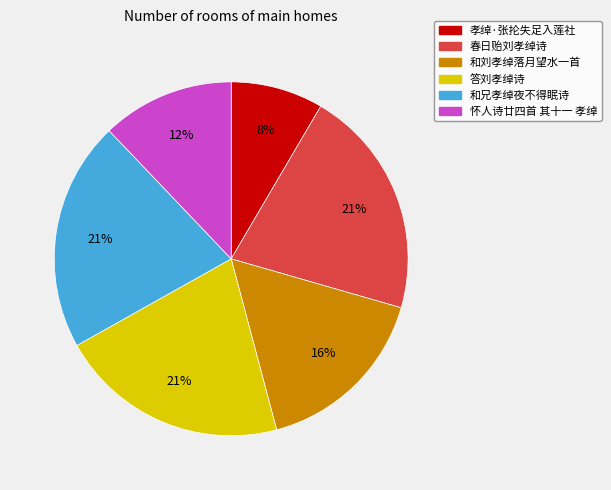

Between 和刘孝绰落月望水一首 and 和兄孝绰夜不得眠诗, which is larger?

和兄孝绰夜不得眠诗